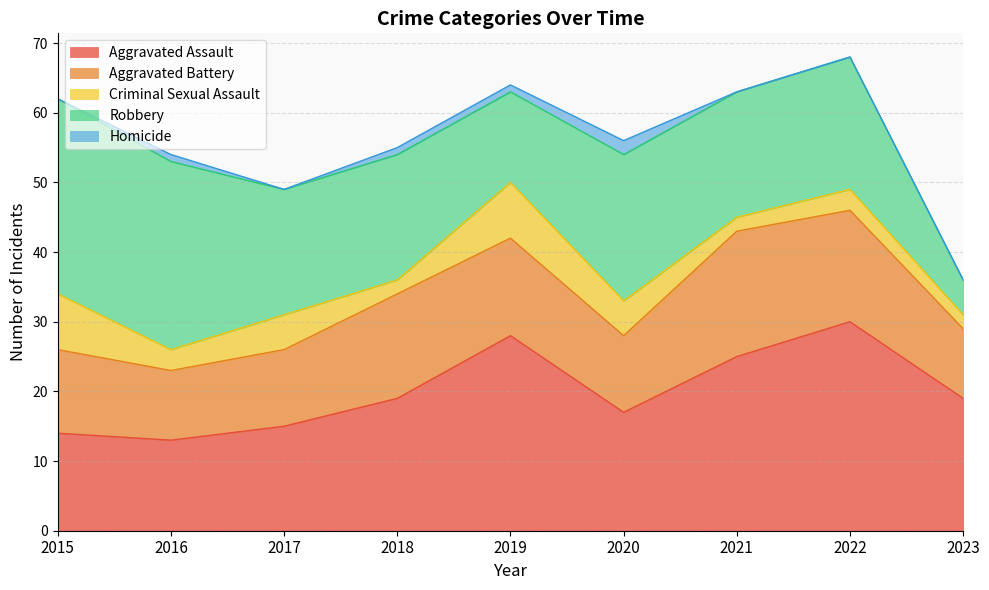

How many lines are shown in the chart?

5